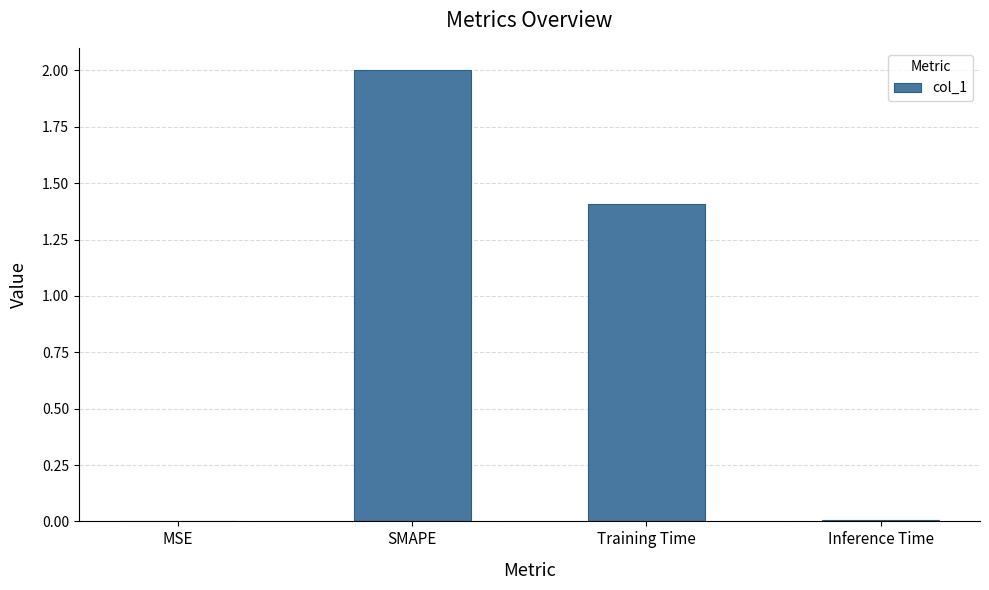

Between SMAPE and MSE, which is larger?

SMAPE